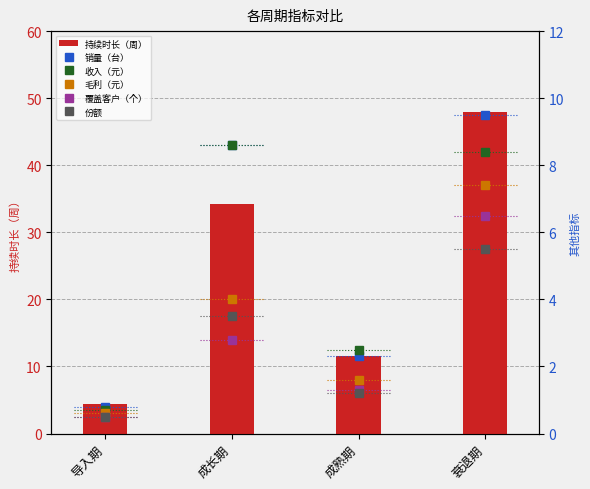

What is the value of the 覆盖客户（个） bar at the 1st from the left?

0.5